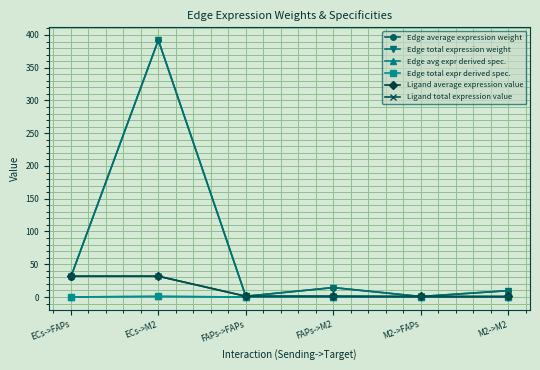

Does the chart have visible grid lines?

Yes